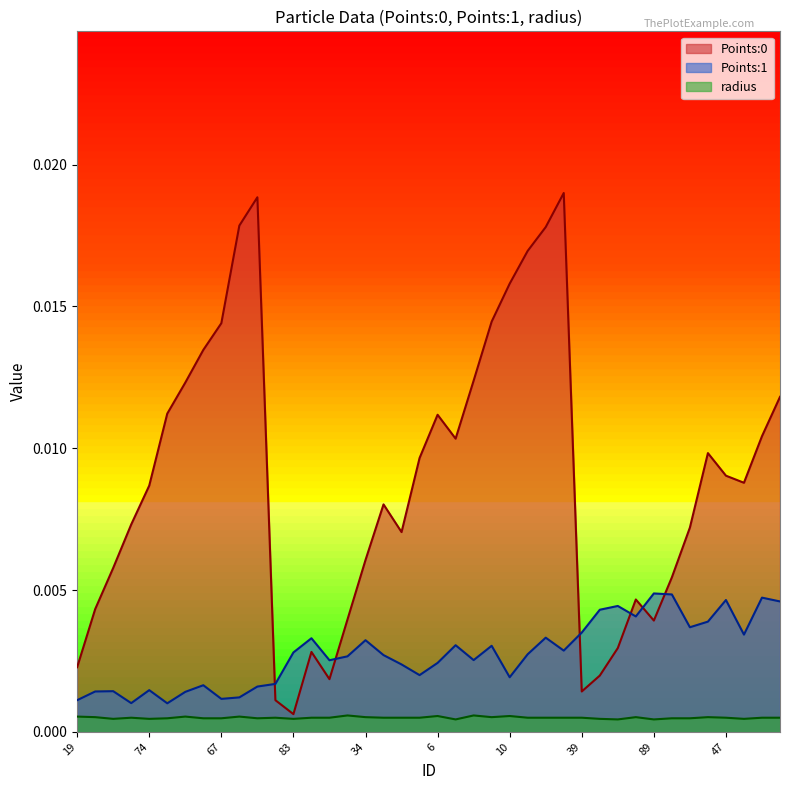

True or false: Points:1 and radius intersect in this chart.

False